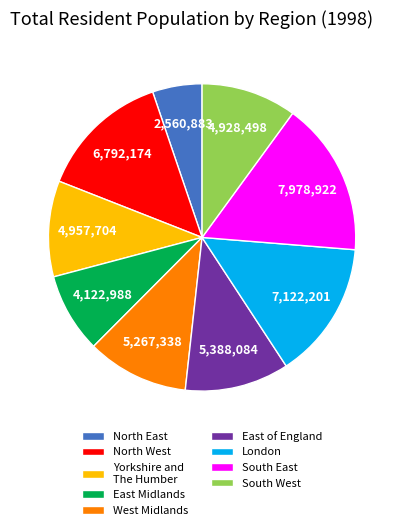

Do South West and East Midlands together represent more than half of the pie?

No